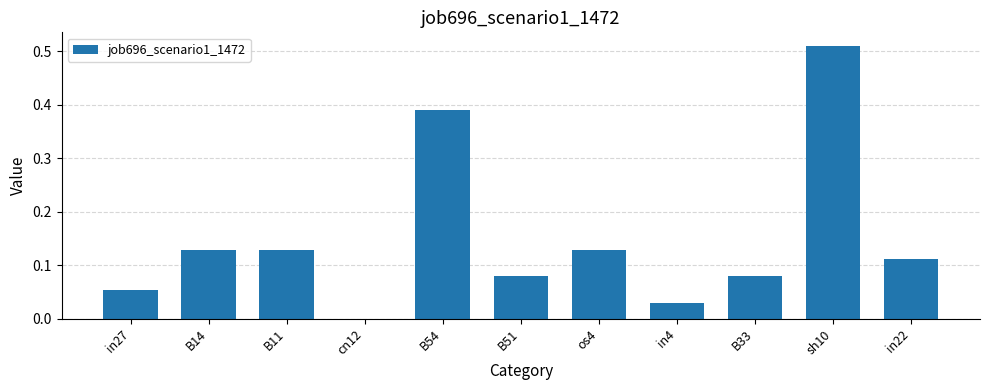

How many positive values are there?

10